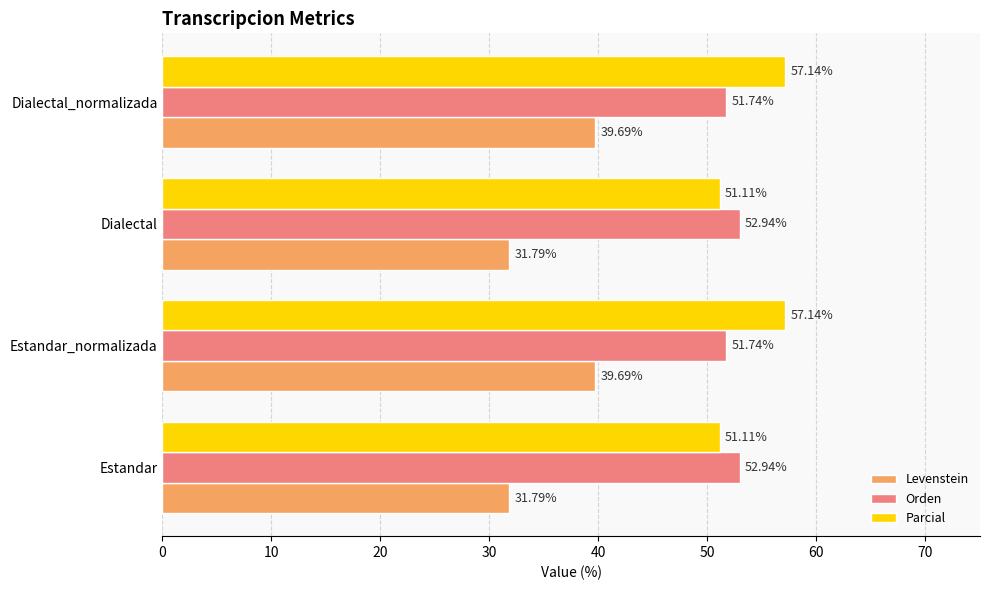

Which series has the widest spread of values?

Levenstein